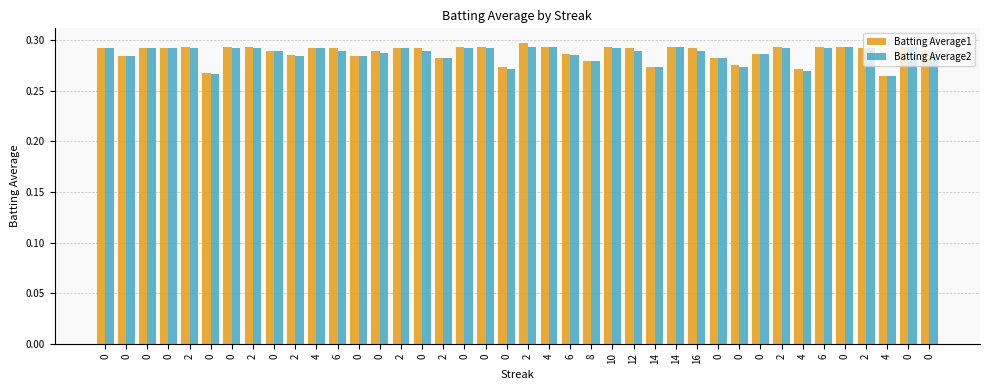

The value of Batting Average1 at 2 is 0.3. True or false?

True